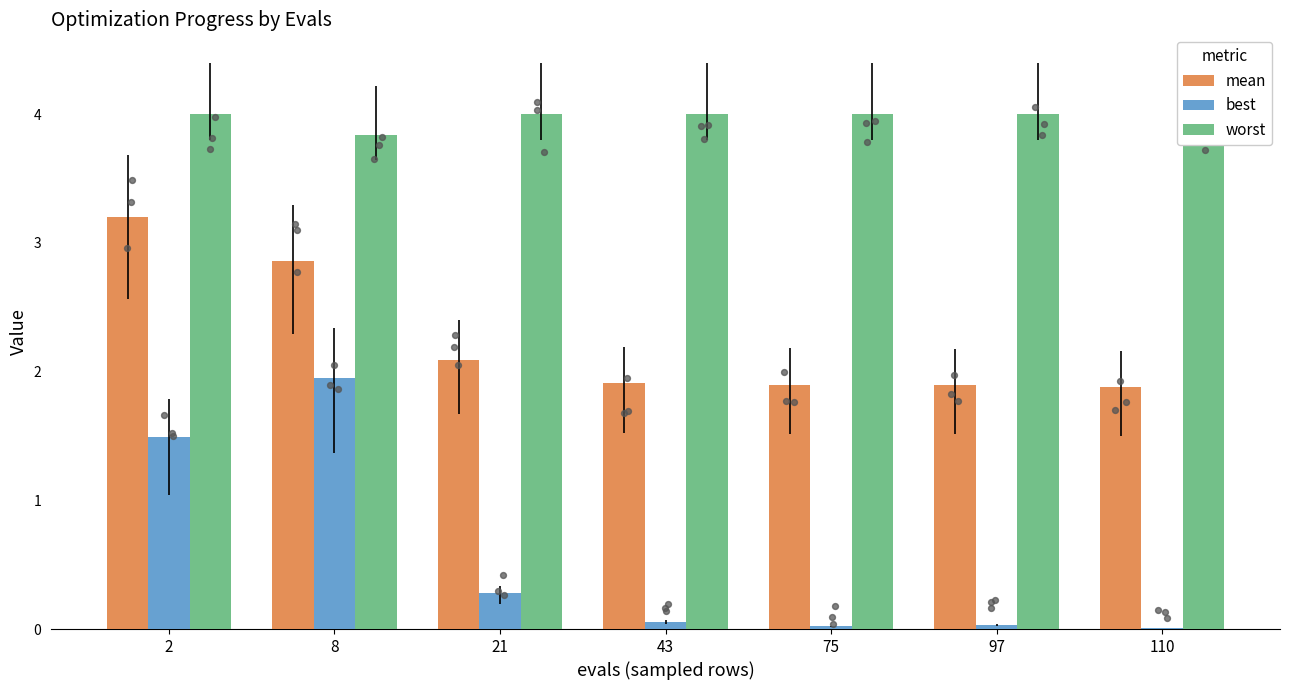

Which series has the largest total across all categories?

worst